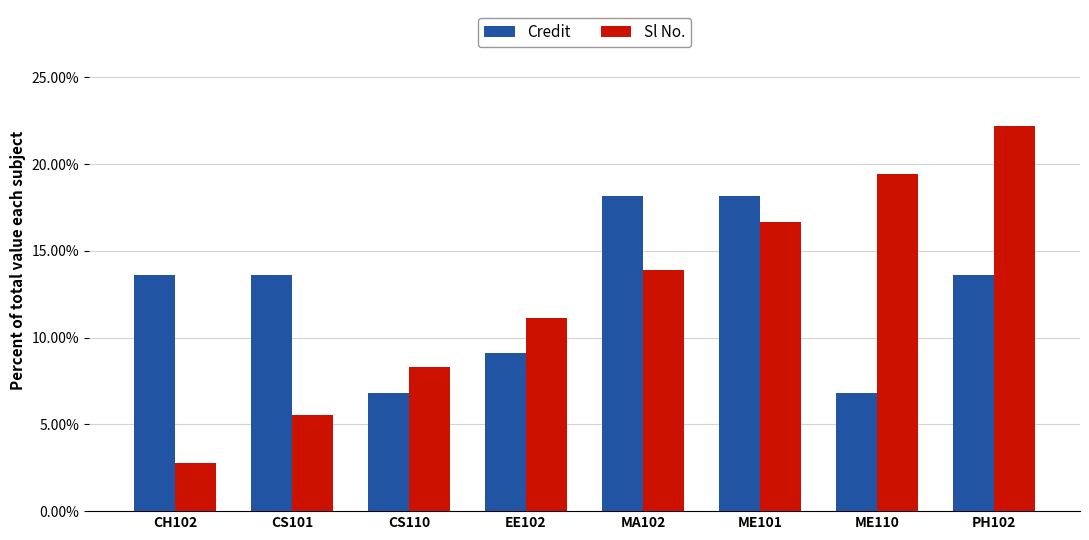

Count the Sl No. values in the range 0 to 1.

8